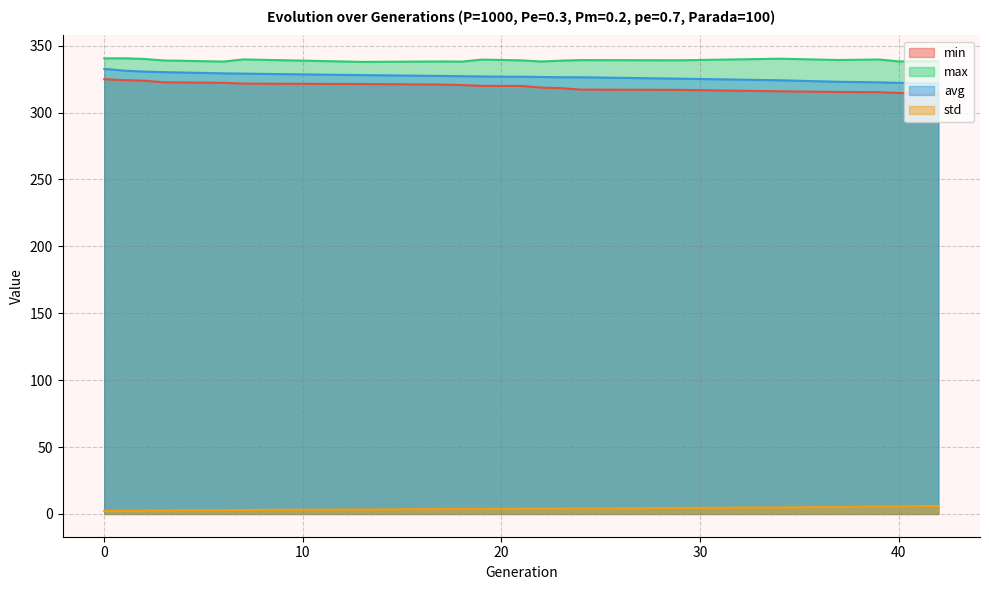

Which series has the largest total across all categories?

max